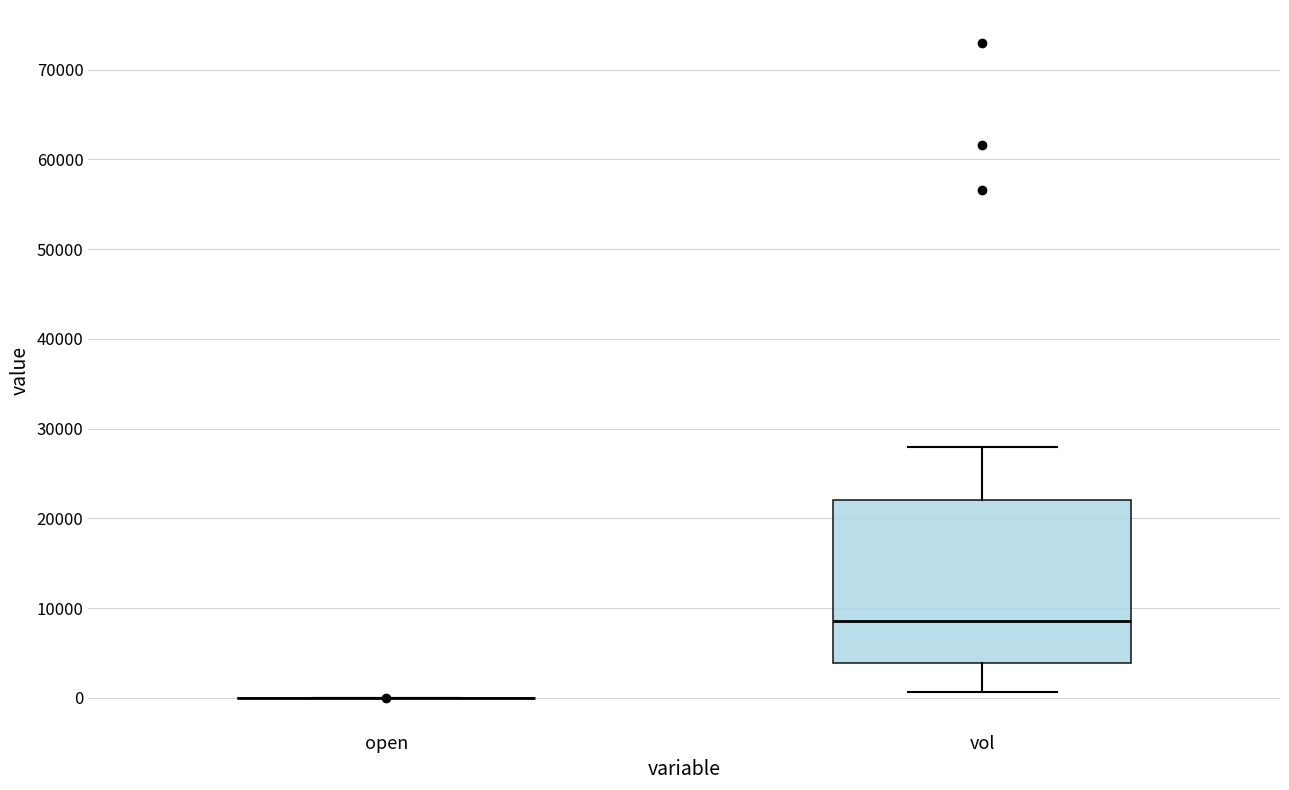

Reading left to right, read every box against the y-axis: the position of its median line, the range the box covers, and the ends of its whiskers. The values are not printed on the chart, so give them approximately, as read against the axis.

open: box collapsed to a line at 0, whiskers 0 to 0
vol: median 9000, box 4000 to 22000, whiskers 1000 to 28000